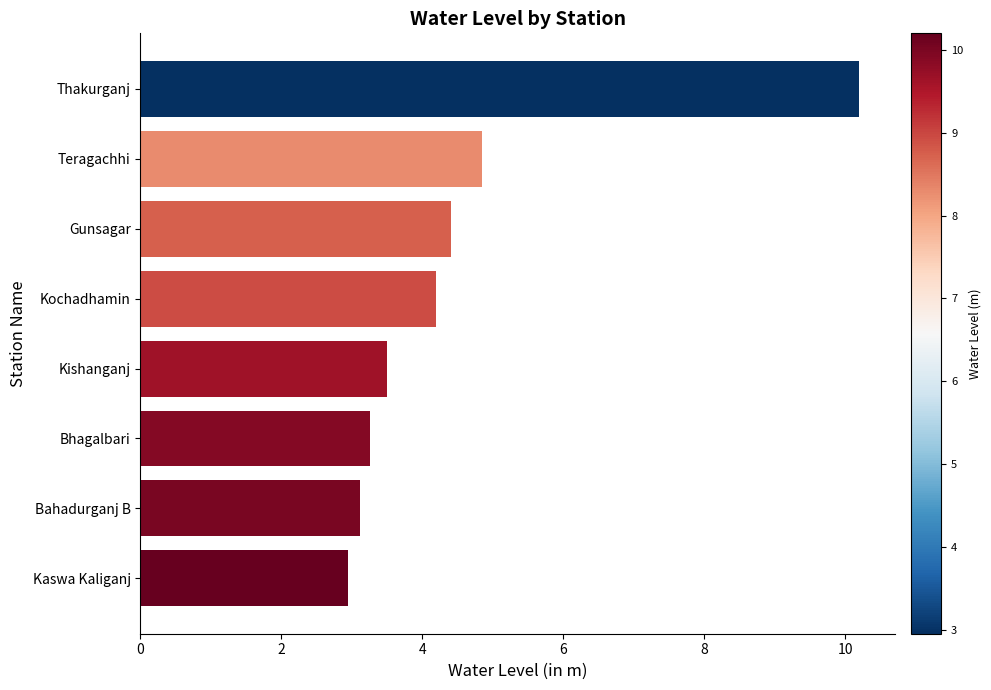

Count the number of categories in the chart.

8